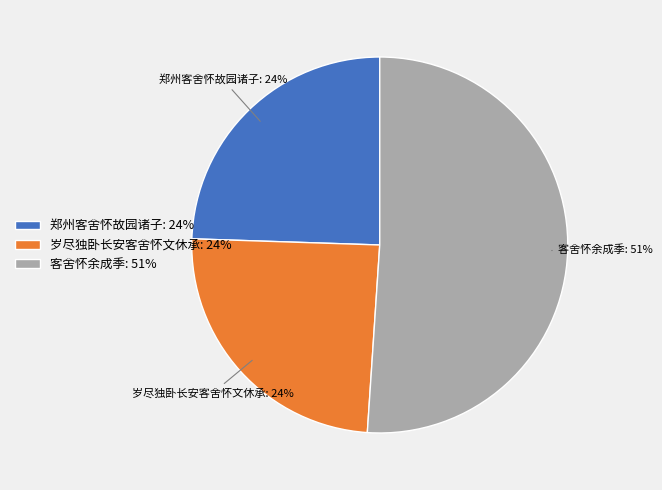

To the nearest percent, what is the average slice percentage?

33%